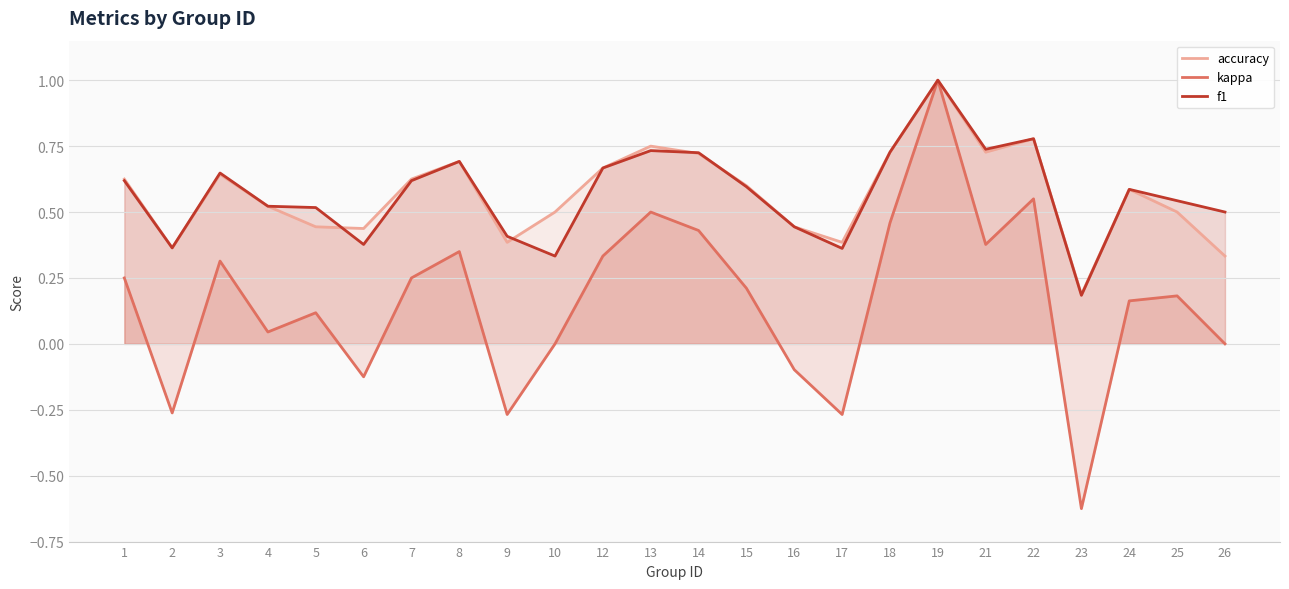

The accuracy series shows 0.6 at 17. True or false?

False